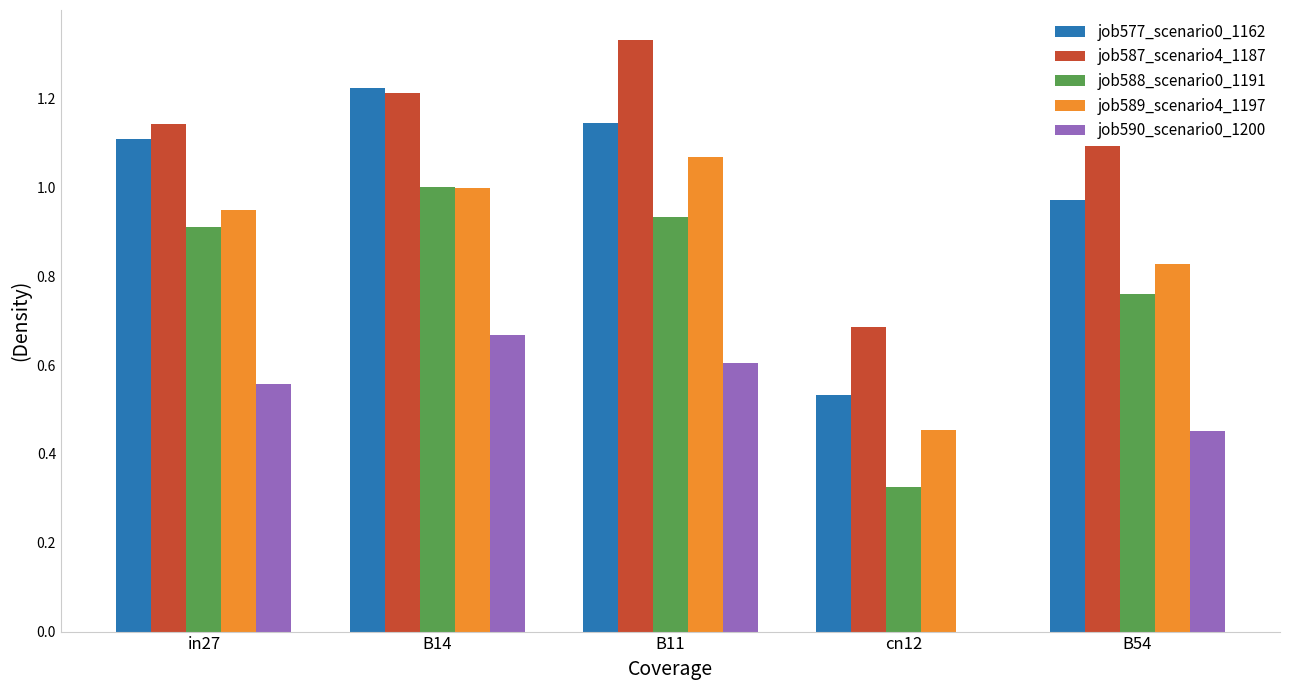

Which series has the largest total across all categories?

job587_scenario4_1187